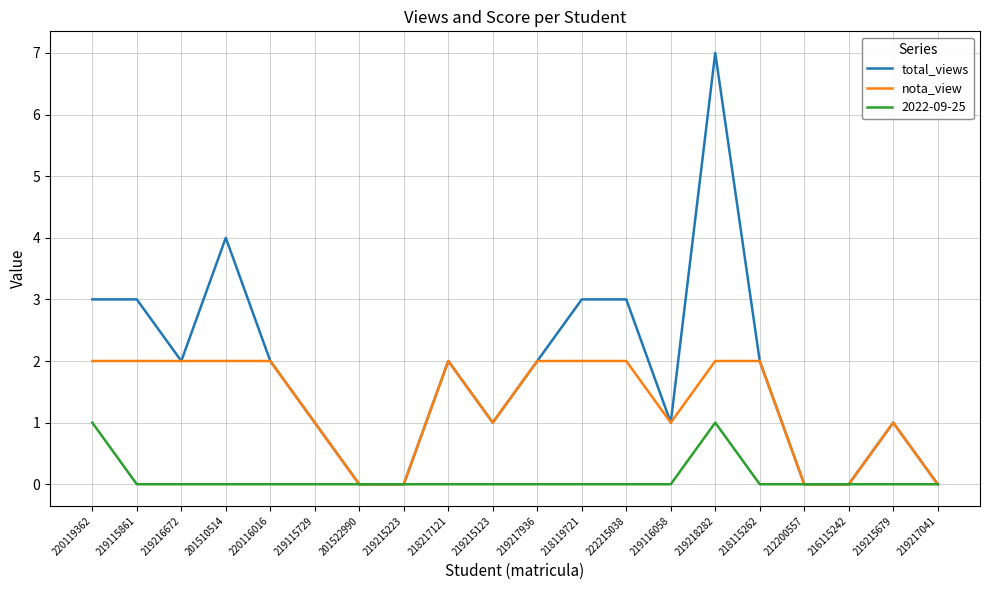

Which series has the widest spread of values?

total_views